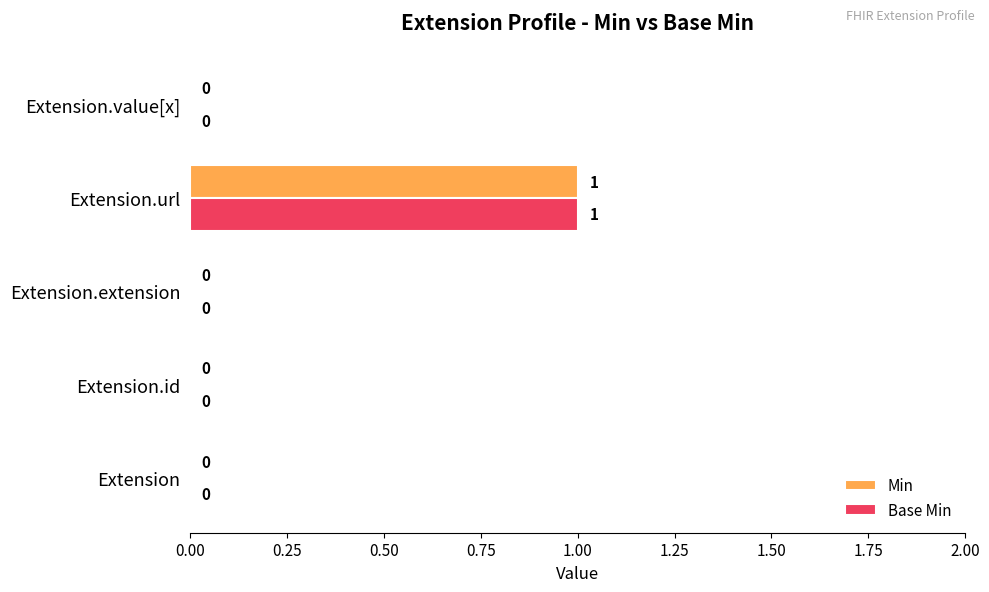

At which category is the sum across all series the highest?

Extension.url